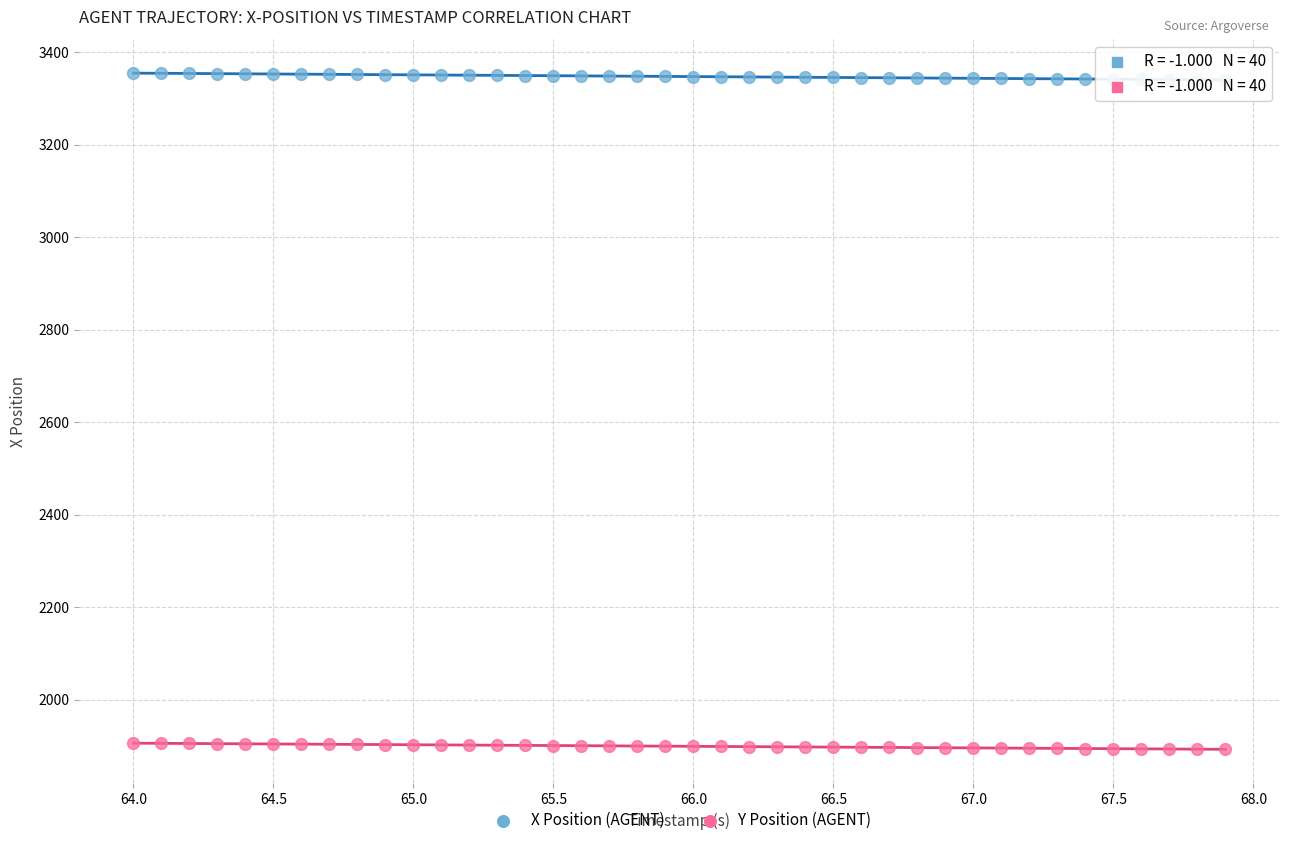

Which series reaches the minimum Y coordinate?

Y Position (AGENT)